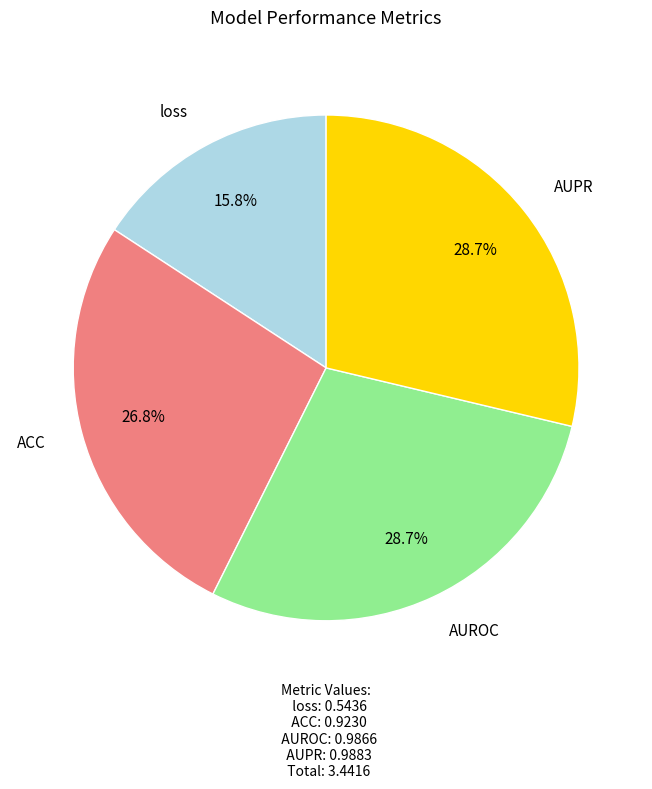

Does any single category account for the majority?

No